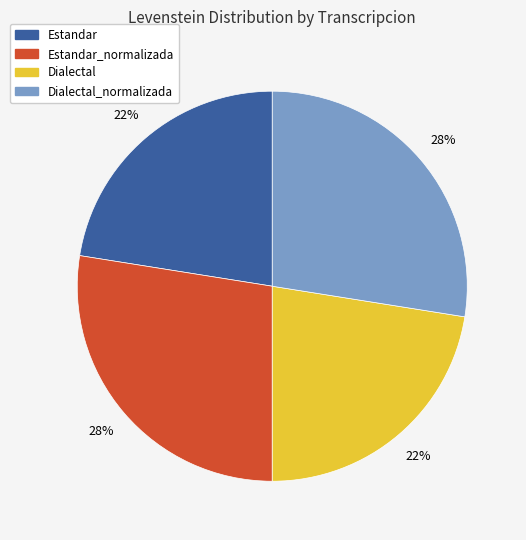

Do Dialectal_normalizada and Estandar_normalizada together represent more than half of the pie?

Yes